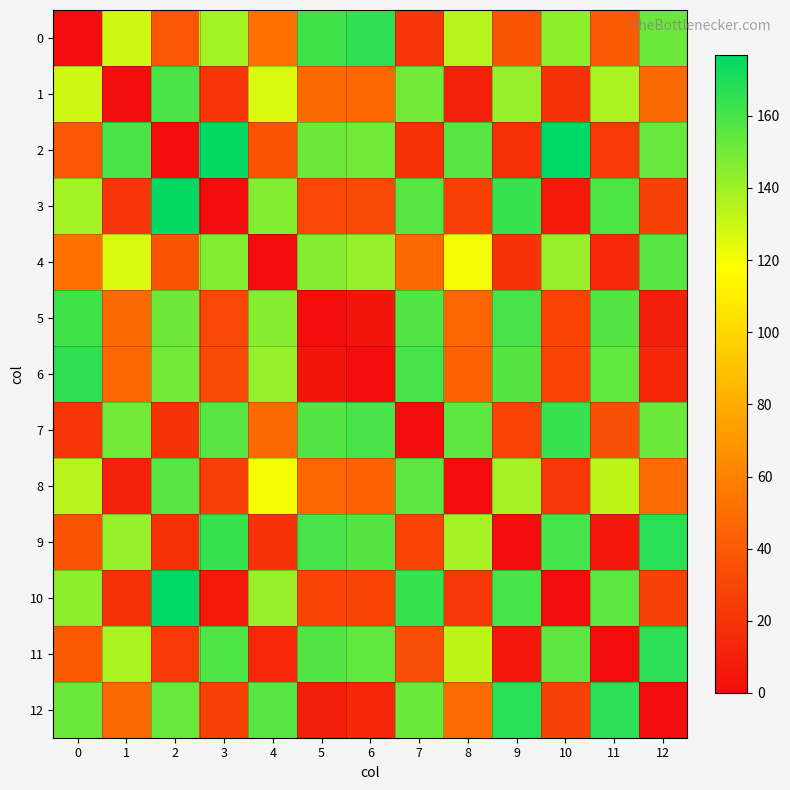

Rank the series at 4 from lowest to highest value.

4, 11, 9, 2, 7, 0, 8, 1, 10, 6, 5, 3, 12